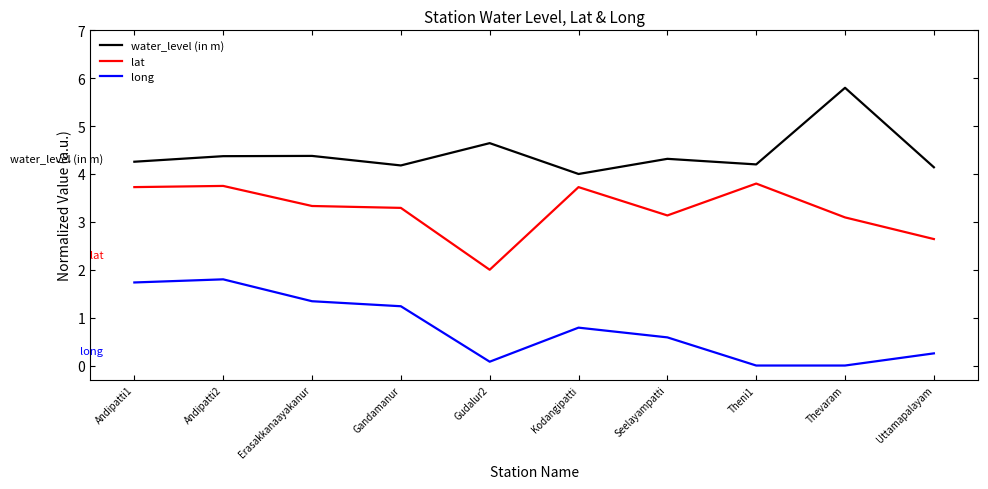

What is the minimum value for lat?

2.0